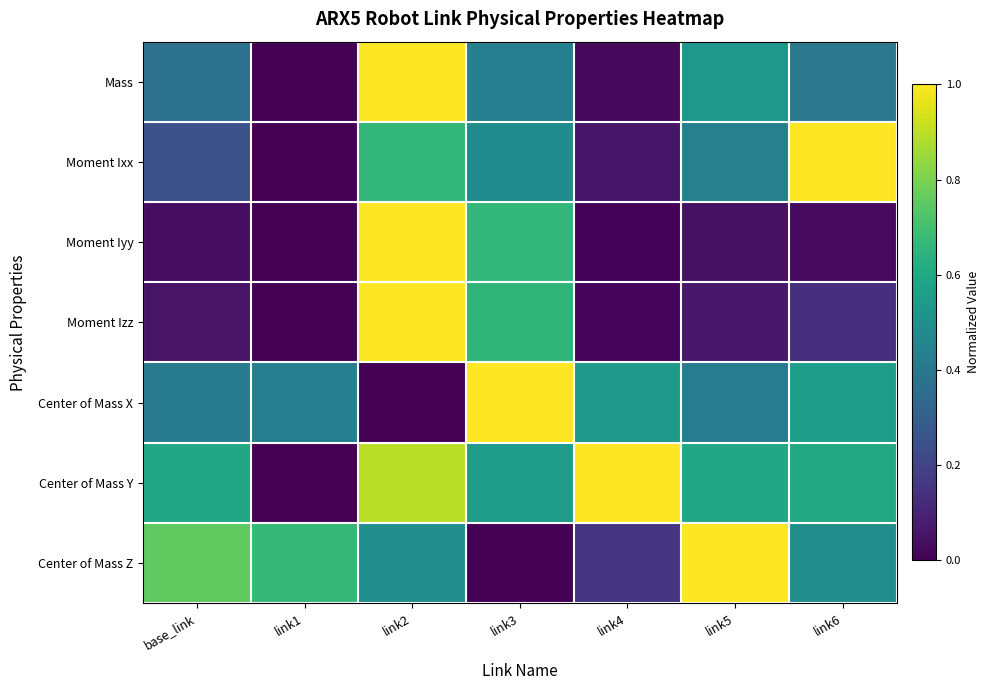

At which category is the sum across all series the highest?

link2